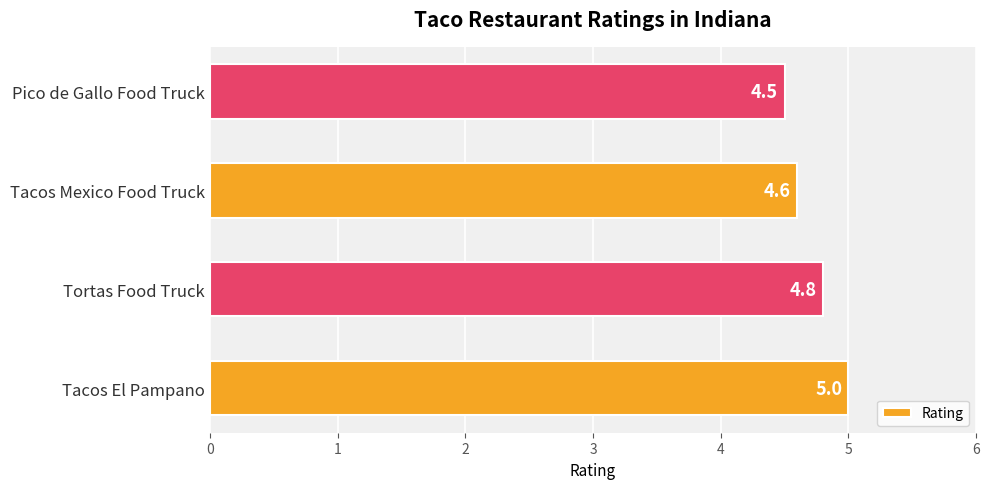

Count the number of data series in this chart.

1